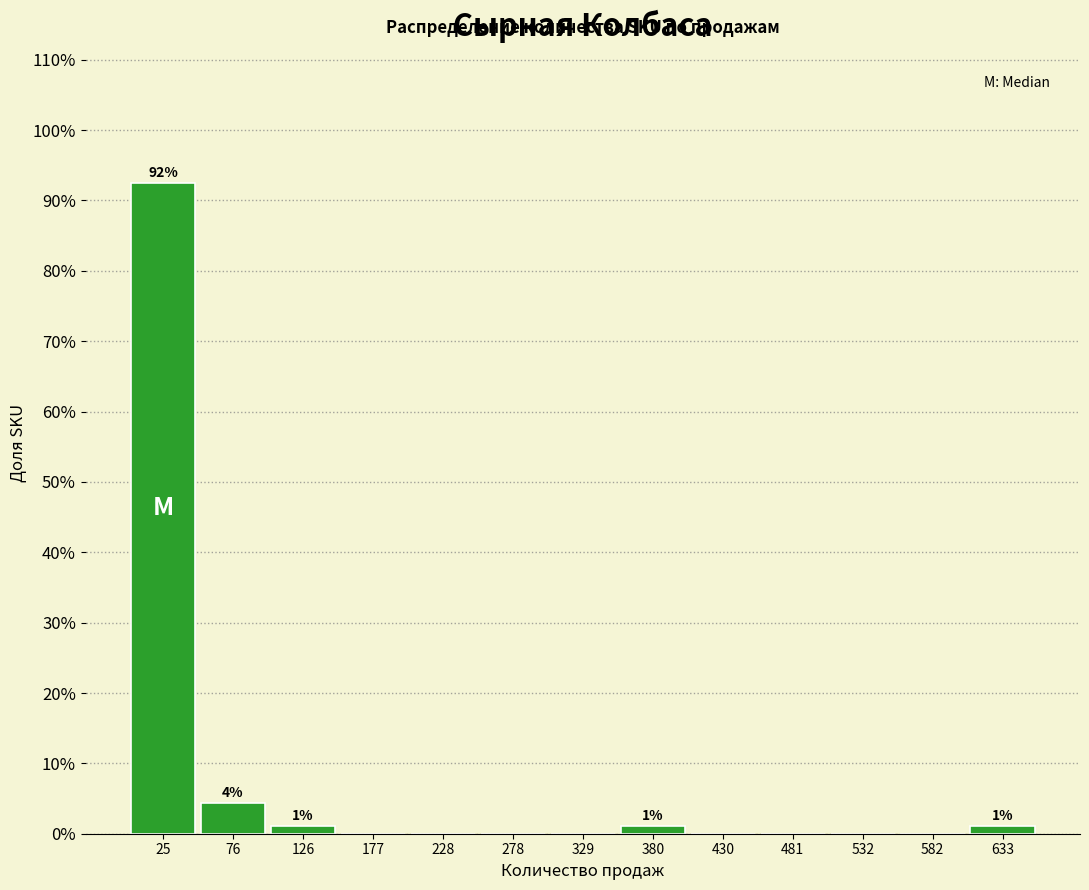

Which range on the x-axis has the tallest bar?

0 to 50